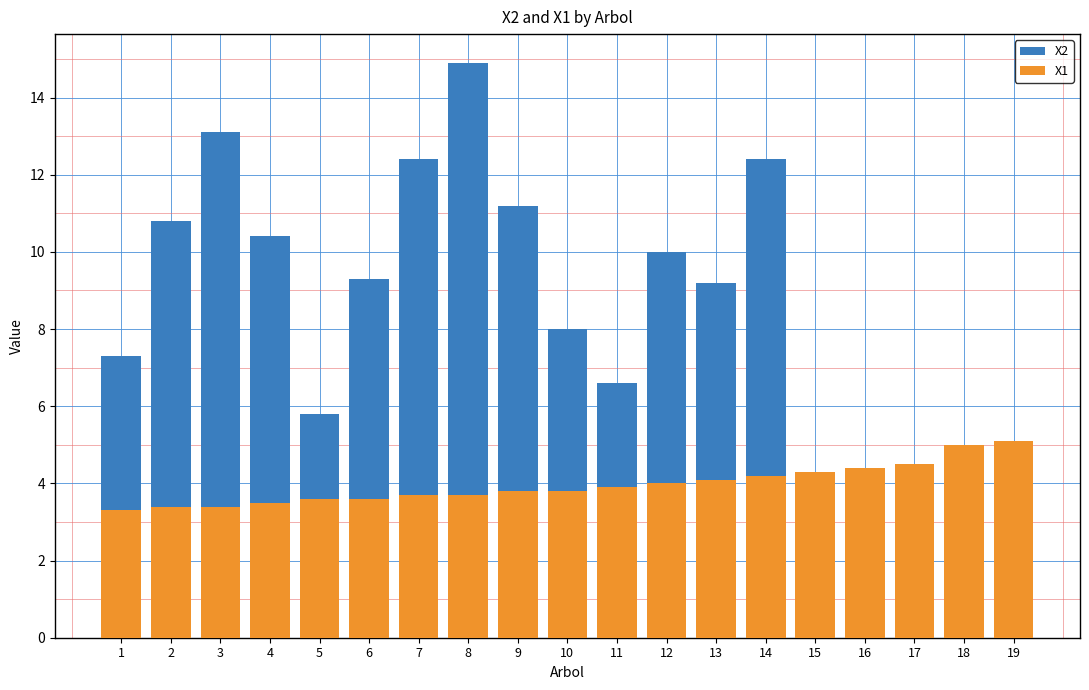

What is the average value of the X1 series?

4.0